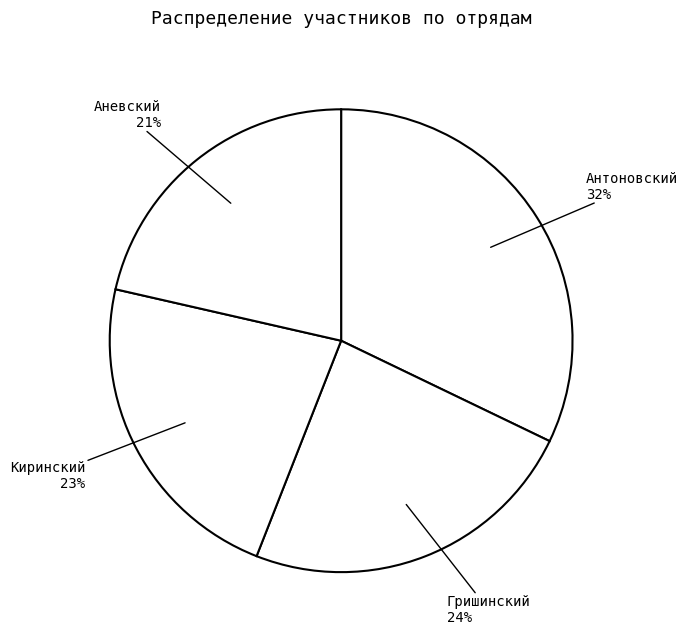

Rank the categories by value from lowest to highest.

Аневский, Киринский, Гришинский, Антоновский